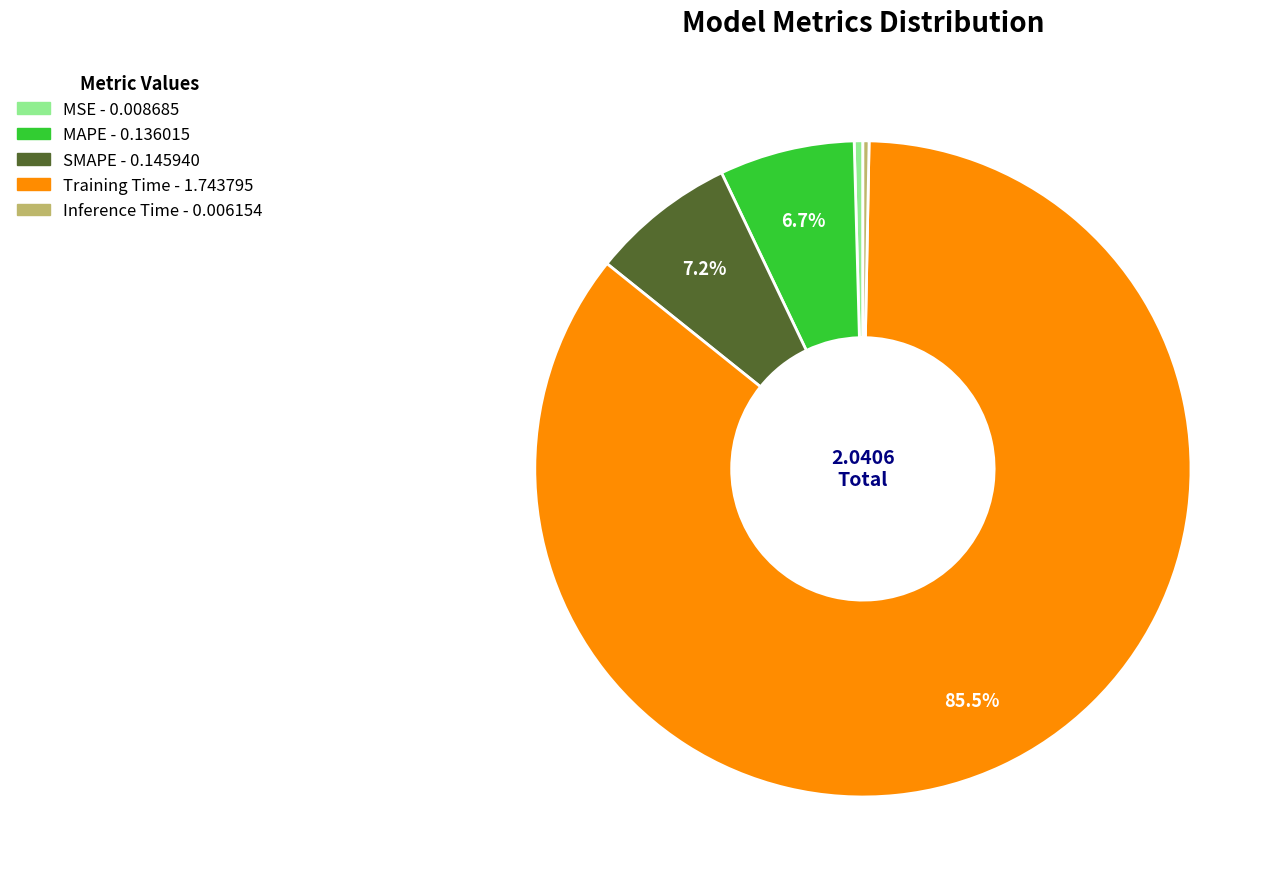

Is the sum of MSE and MAPE greater than half?

No